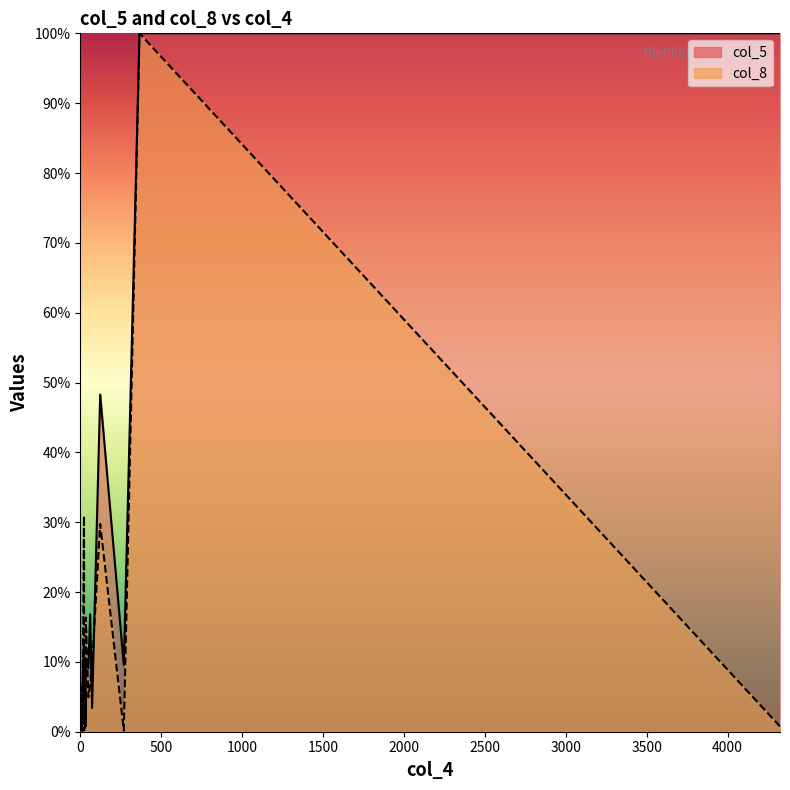

What is the value of the col_5_line point at the 1st from the left?

13